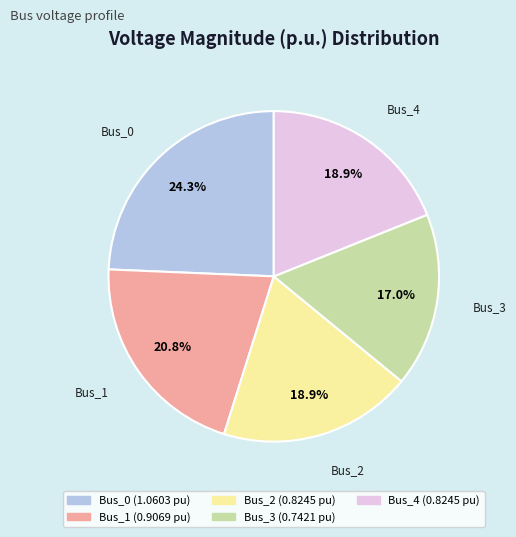

Is the sum of Bus_2 and Bus_1 greater than half?

No